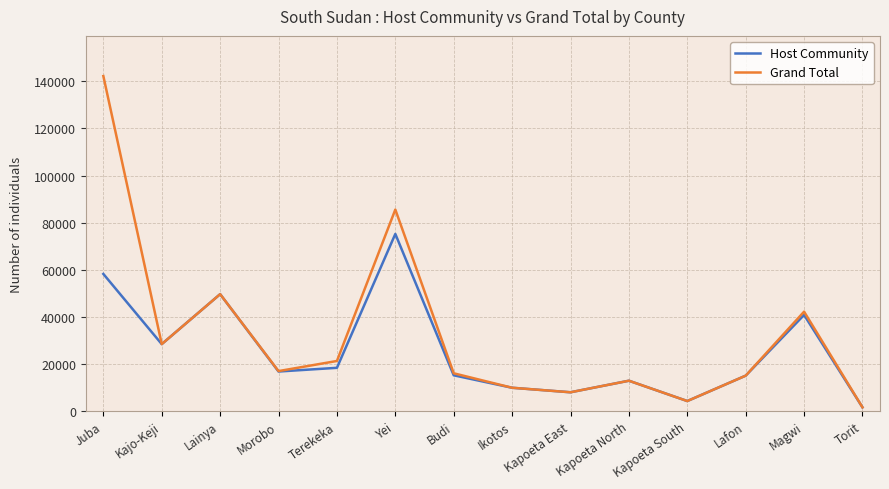

Rank the series by their maximum value, from highest to lowest.

Grand Total, Host Community